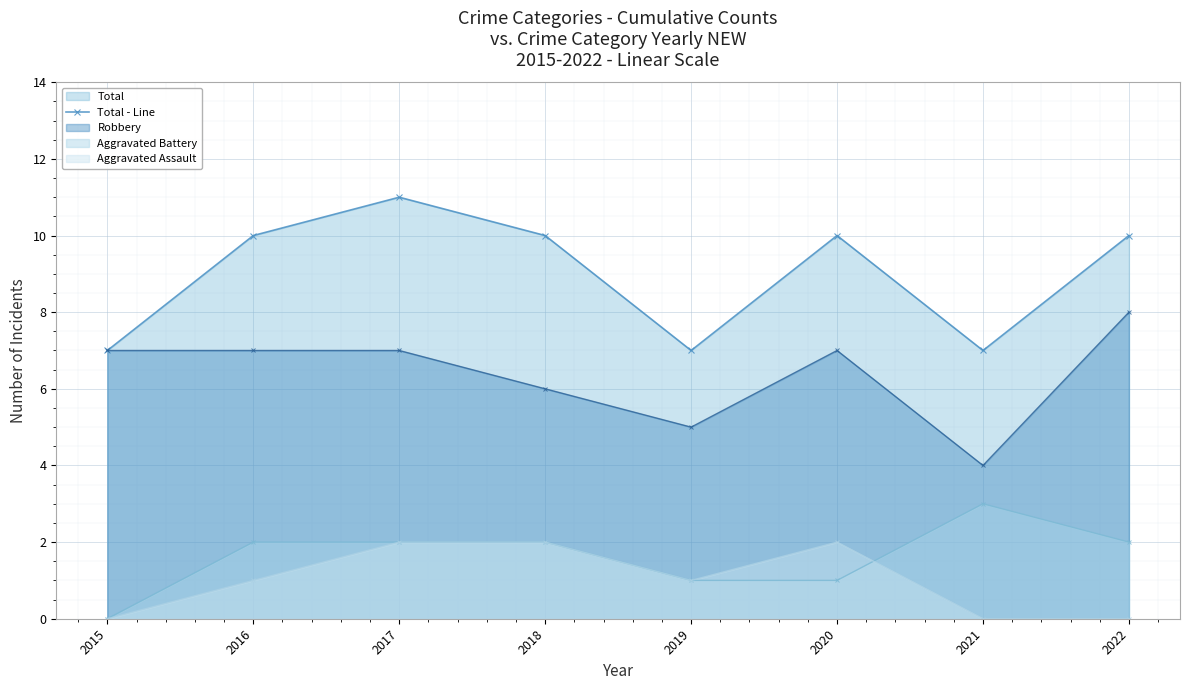

What is the approximate value at 2016?

10